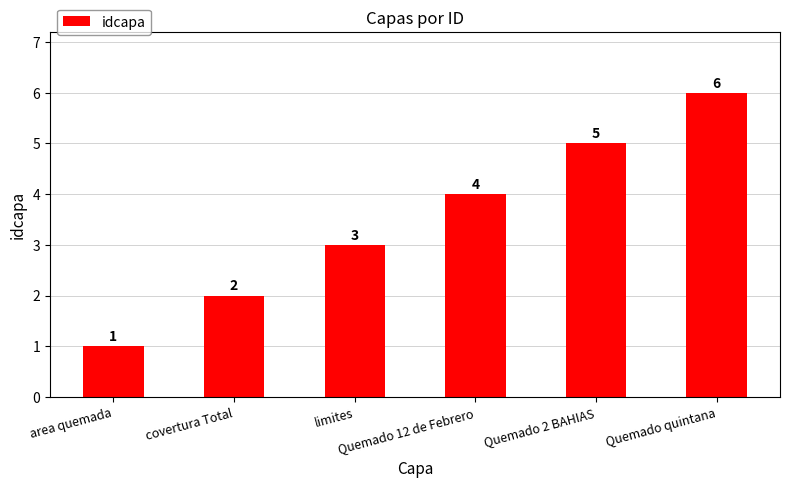

Reading left to right, extract all data points from this chart.

area quemada=1	covertura Total=2	limites=3	Quemado 12 de Febrero=4	Quemado 2 BAHIAS=5	Quemado quintana=6